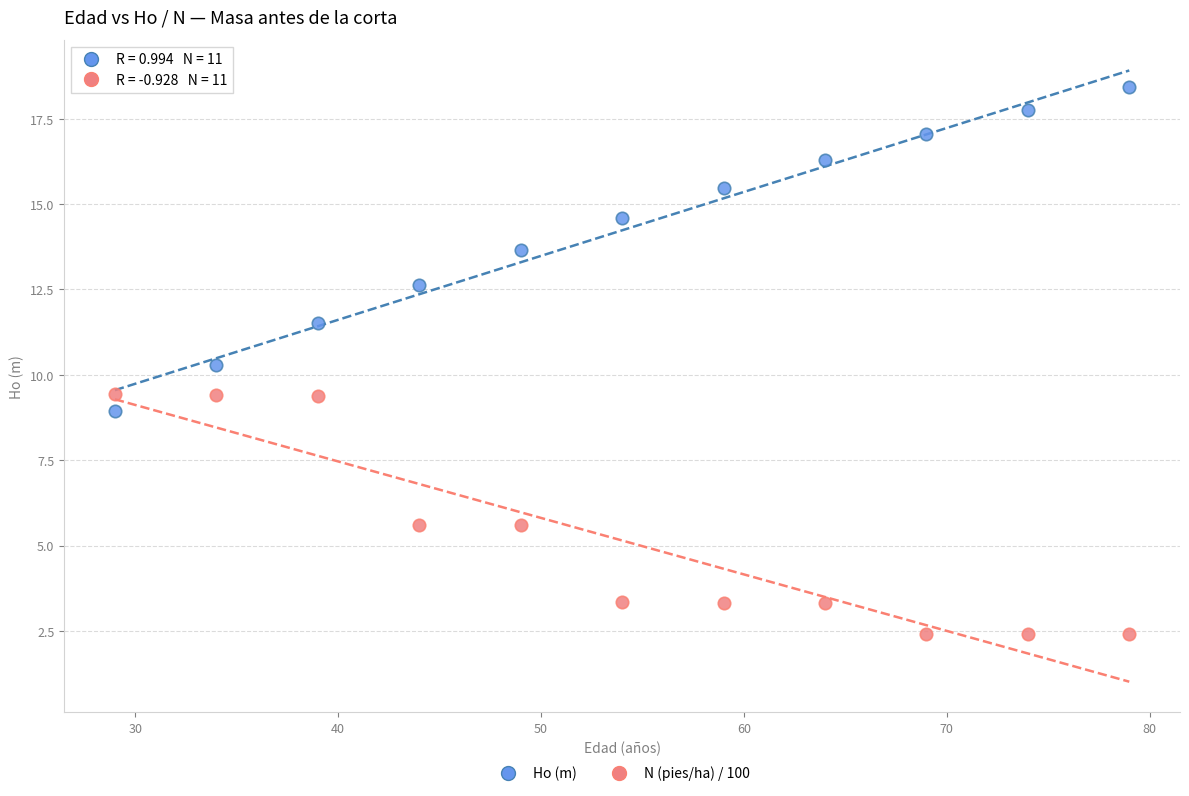

Which series has the largest Y range (max minus min)?

Ho (m)